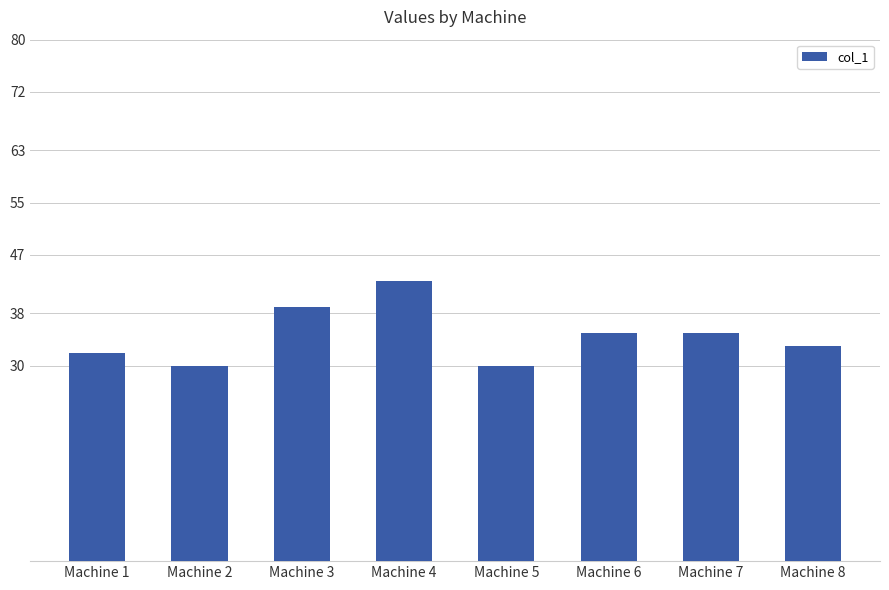

What is the minimum value shown in the chart?

30